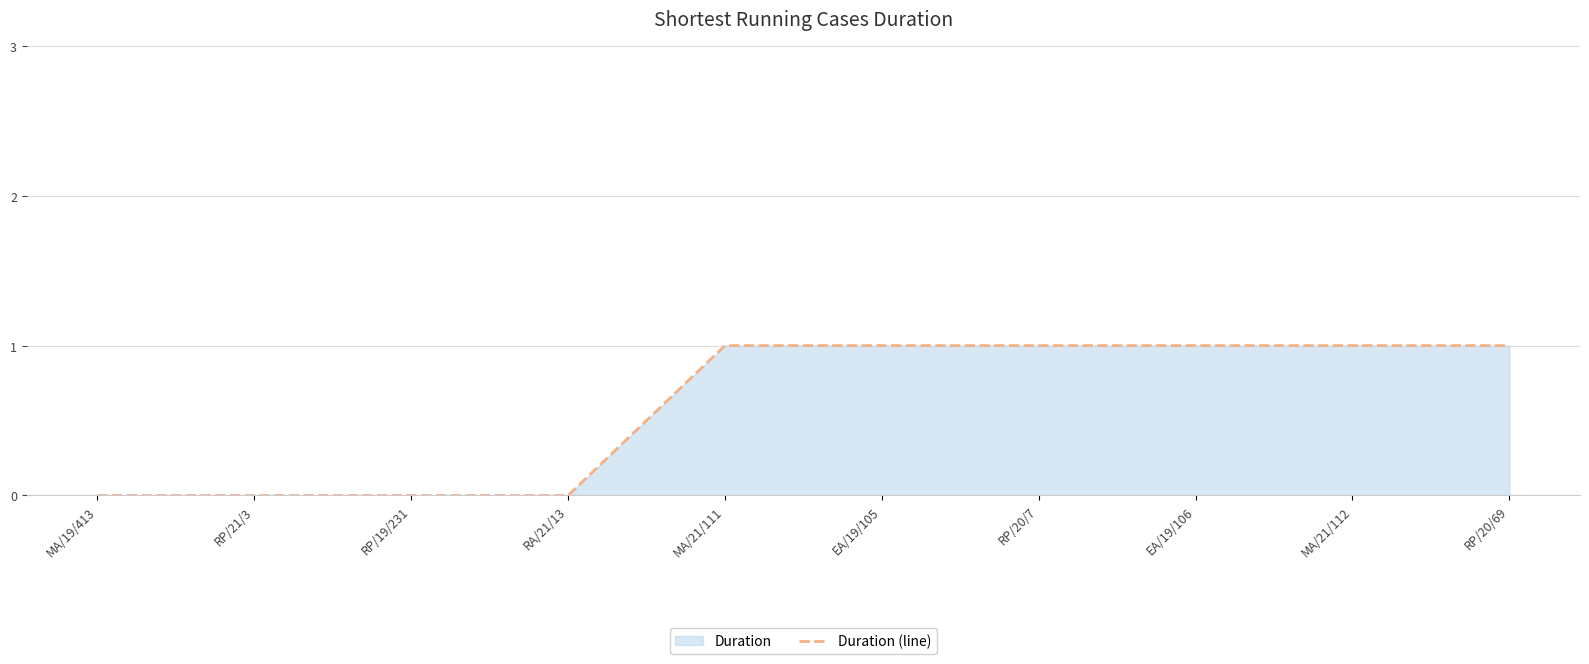

What is the change in value from RA/21/13 to MA/21/112?

+1